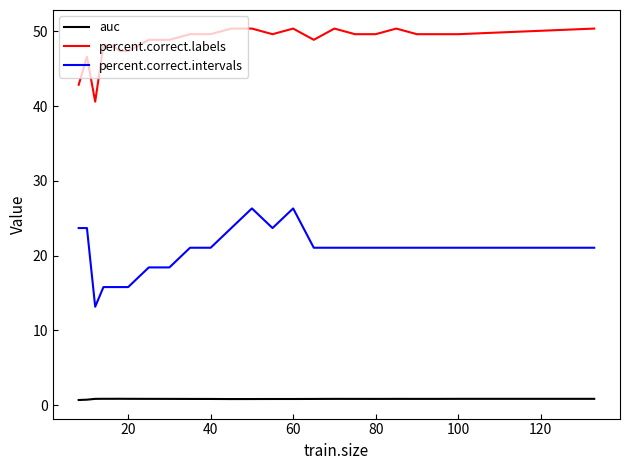

Which series has the largest total across all categories?

percent.correct.labels